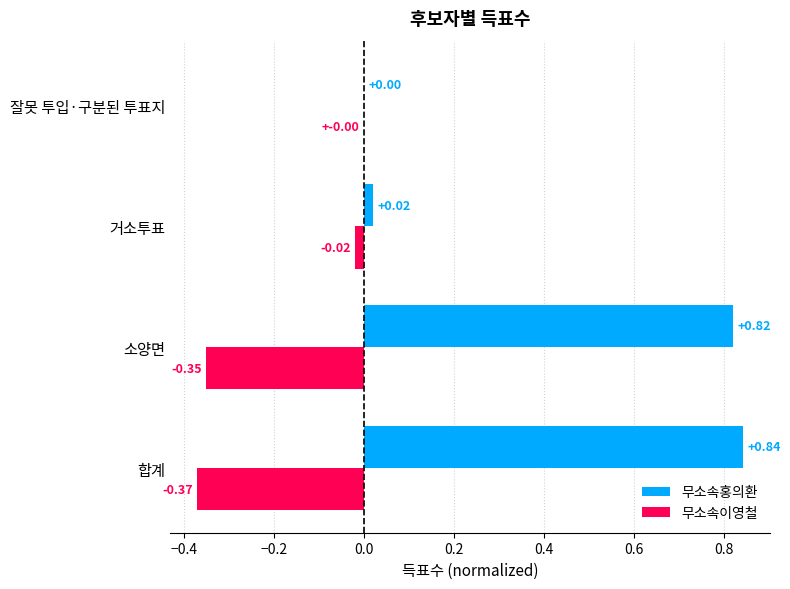

Which series changed the most between 소양면 and 잘못 투입·구분된 투표지?

무소속홍의환